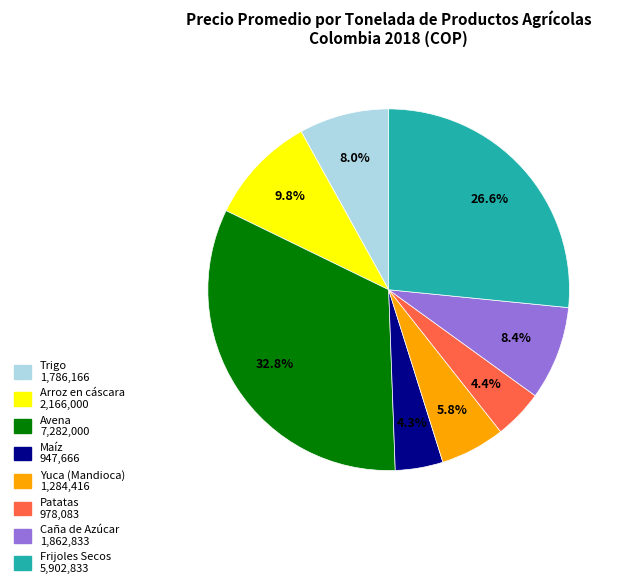

Which category has the biggest portion of the pie?

Avena